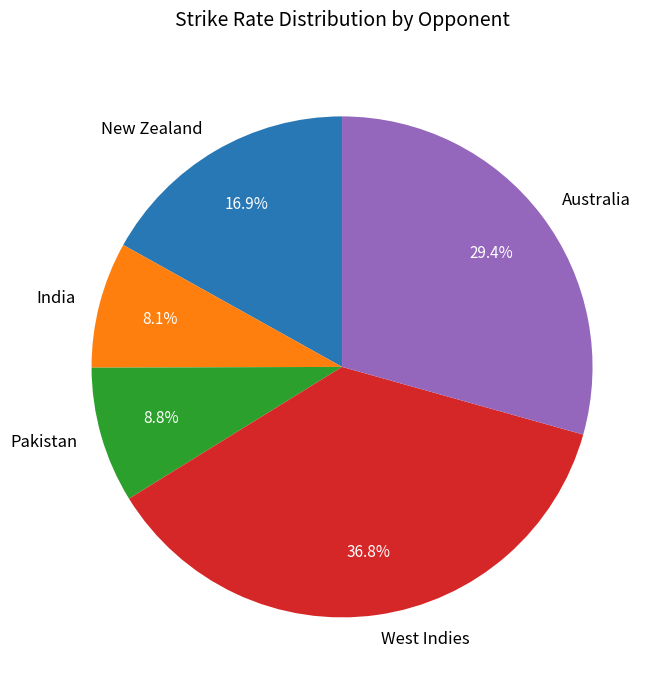

How many slices are in this pie chart?

5